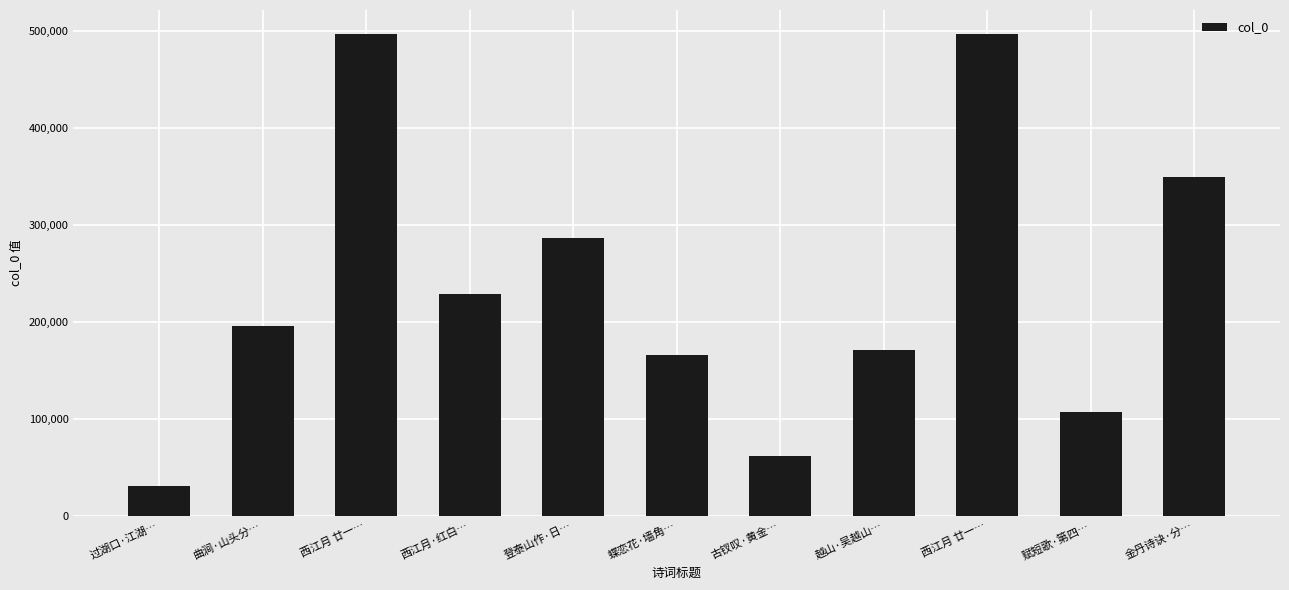

How many series are shown in this chart?

1